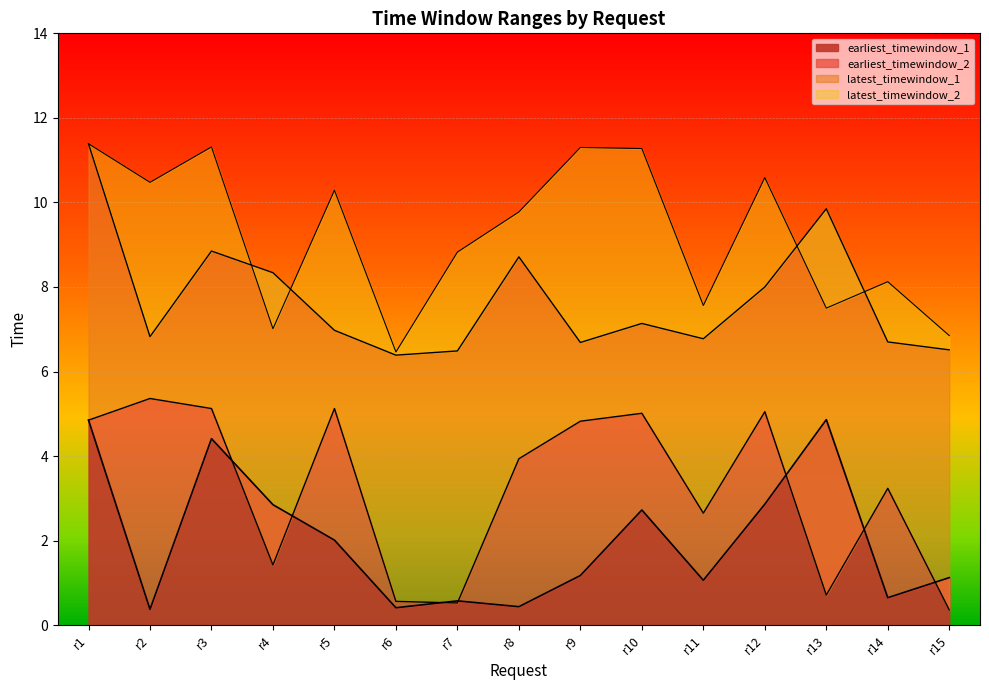

What is the difference between the highest and lowest values at r13?

9.1